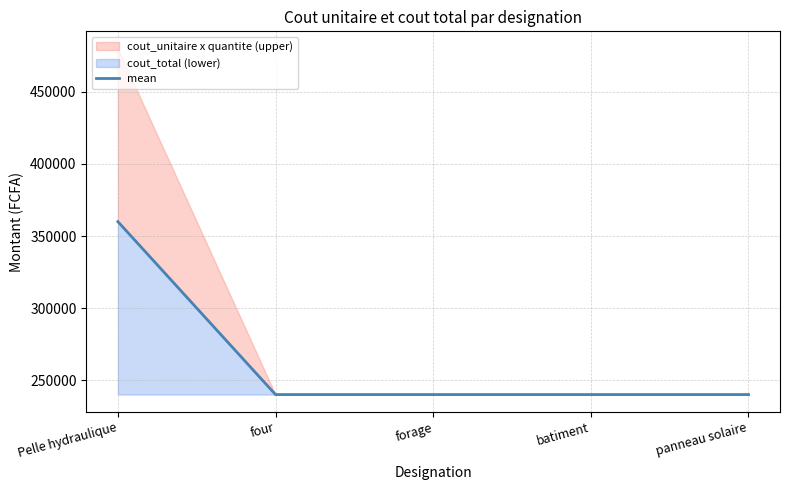

What is the label of the 5th point from the left?

panneau solaire